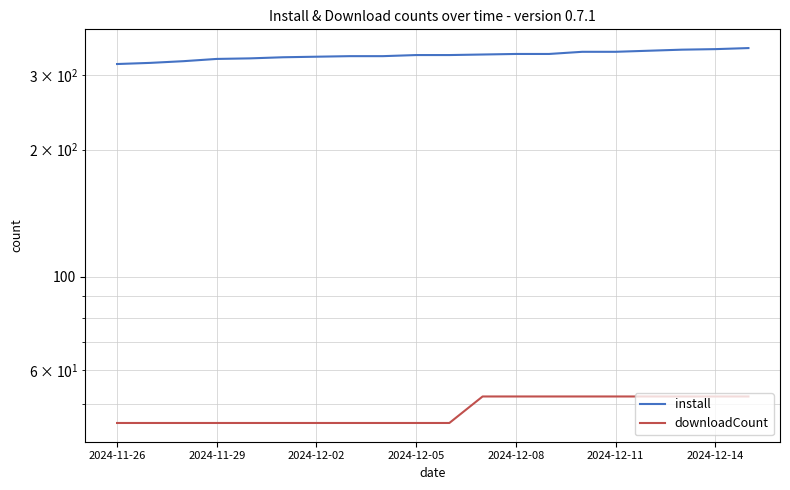

How many data points in install are above 335?

9